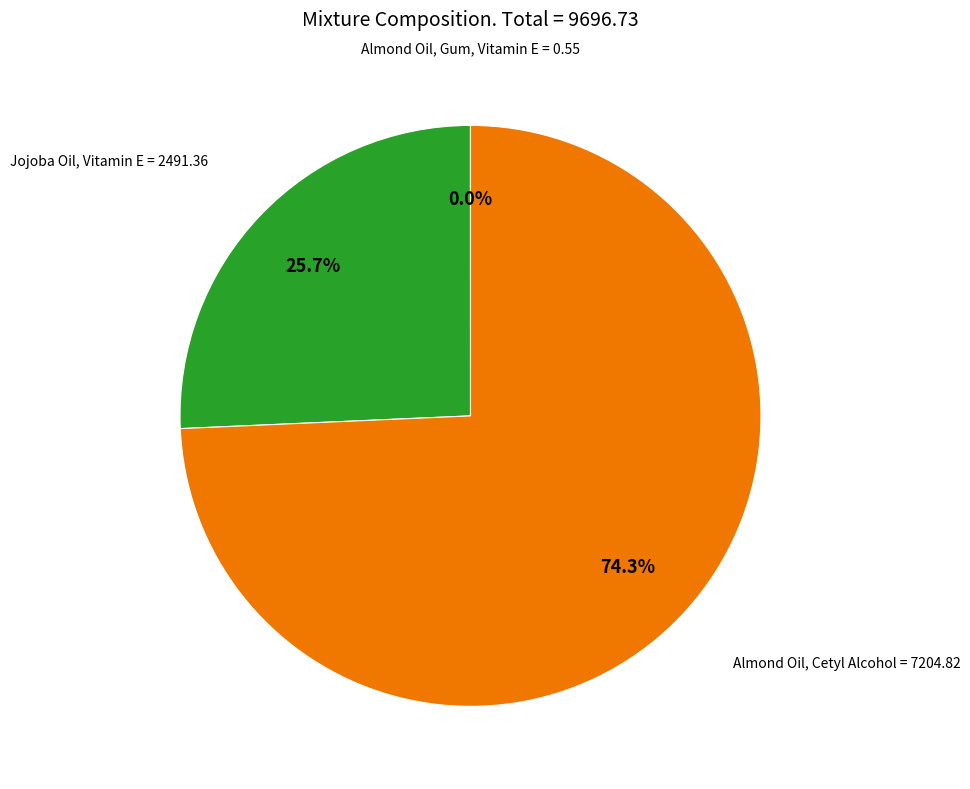

Is there any slice that represents more than half of the pie?

Yes